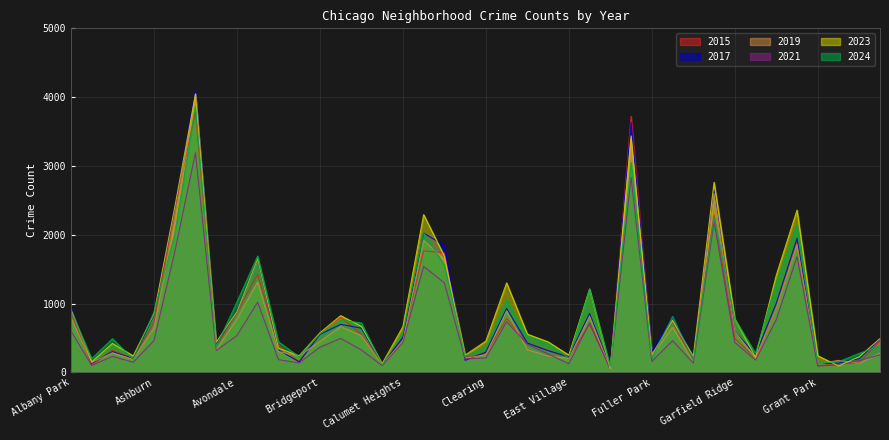

True or false: 2021 has a value of 462 at Ashburn.

True